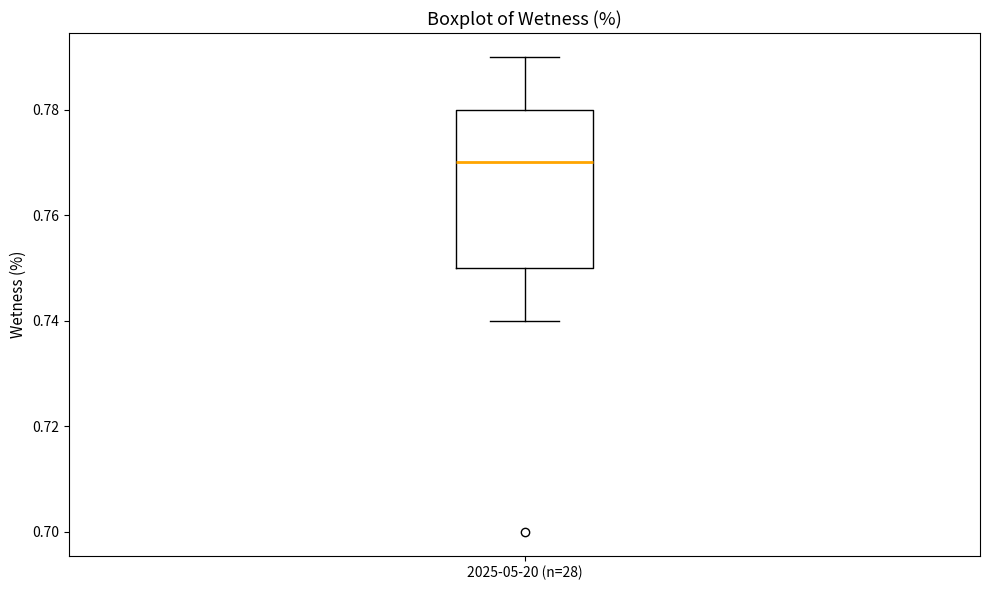

Transcribe this box plot: give where the median line is, the range the box spans, and where the two whiskers end, as read against the y-axis. The values are not printed on the chart, so give them approximately, as read against the axis.

median 0.77, box 0.75 to 0.78, whiskers 0.74 to 0.79